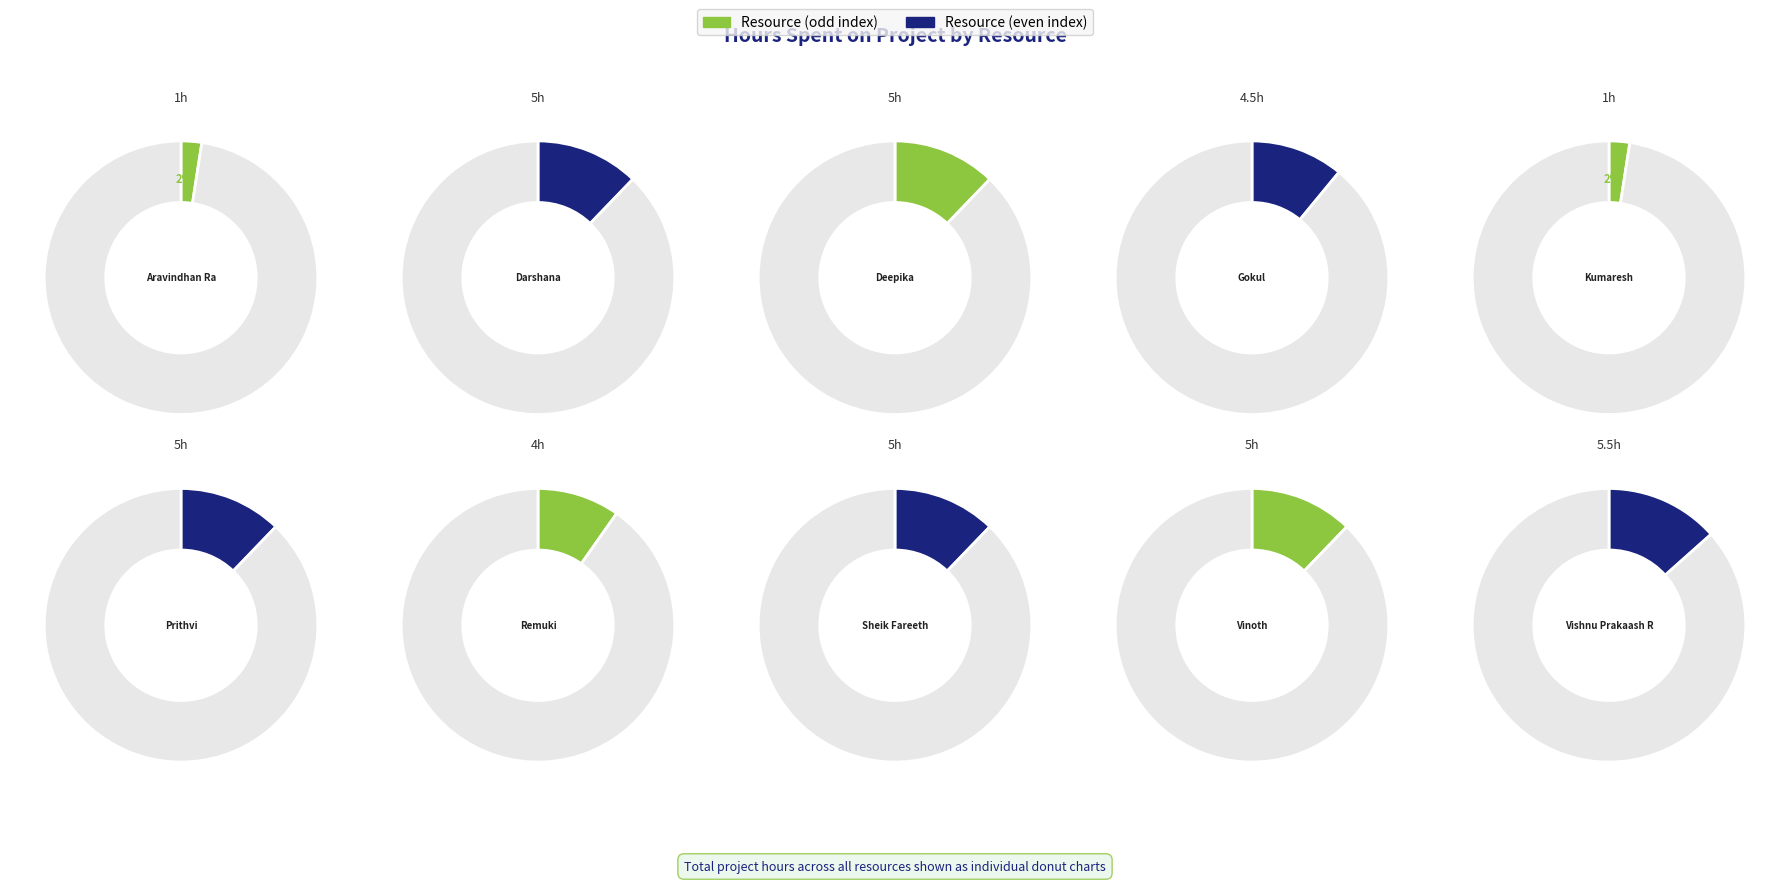

How many segments does this pie chart have?

10